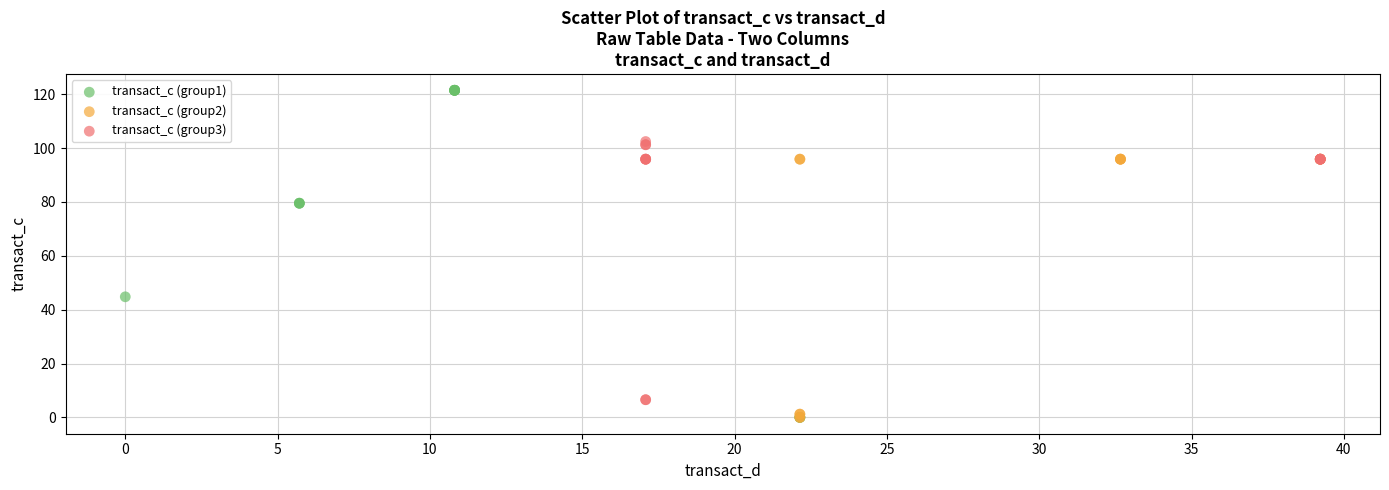

Which series contains the highest Y value?

transact_c (group1)